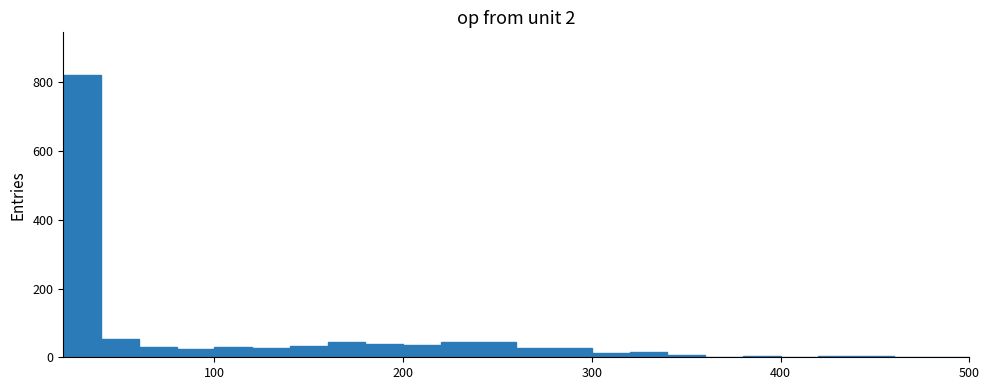

Around what value on the x-axis is the tallest bar? Give the approximate position of its centre, as read against the axis.

30